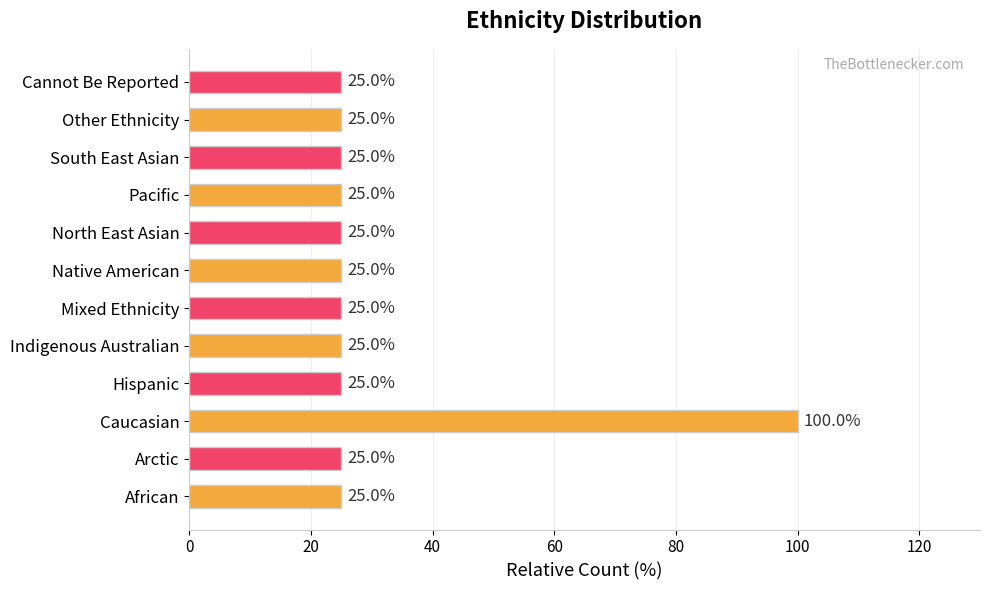

The chart shows a value of 25 at Hispanic. True or false?

True